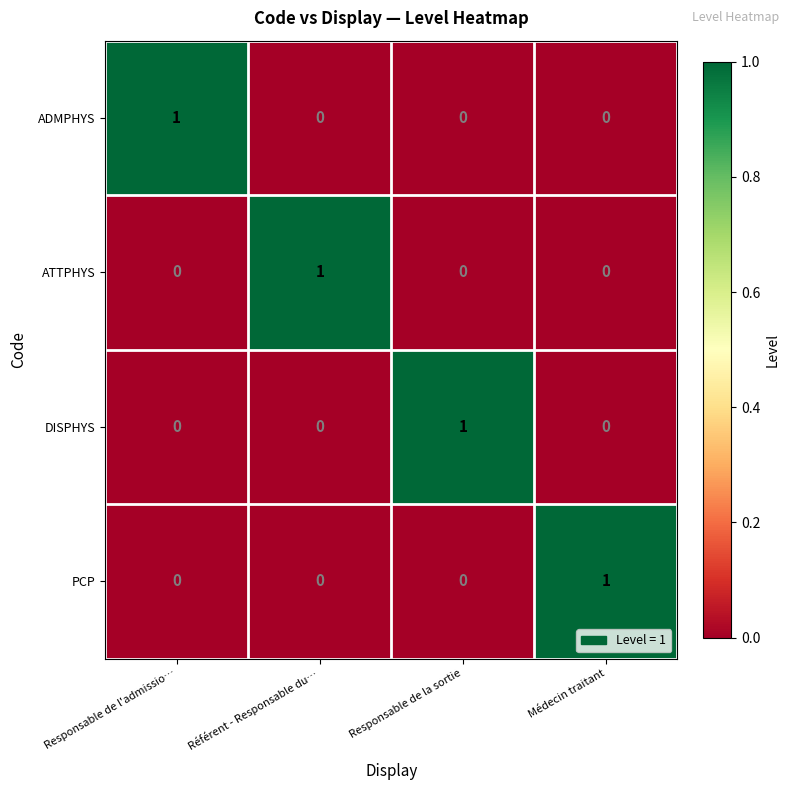

Is the value of ADMPHYS at Référent - Responsable du… greater than the value of PCP at Médecin traitant?

No